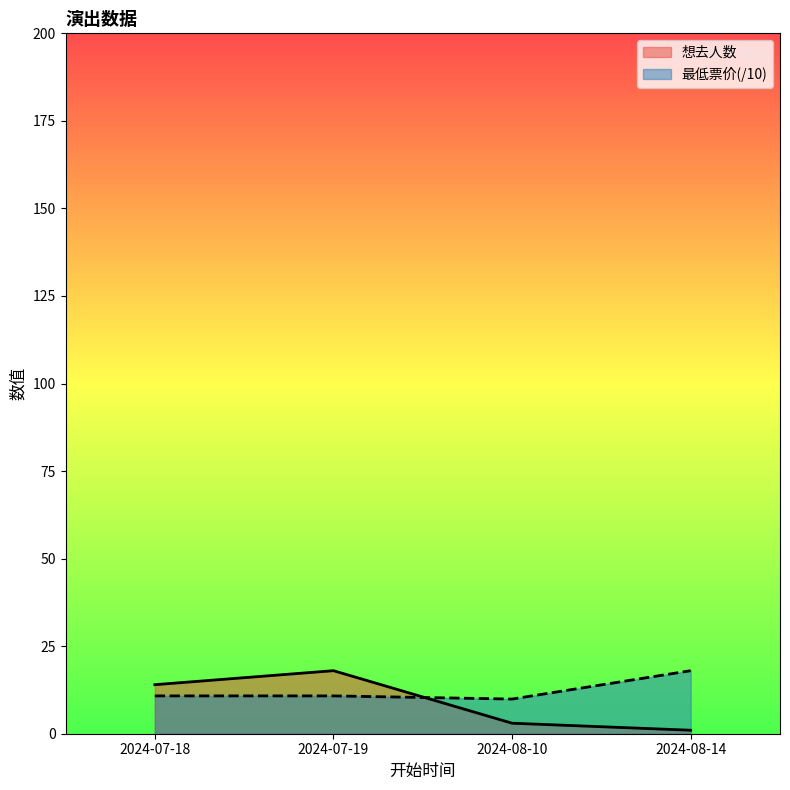

Where do 最低票价 and 想去人数 first cross each other?

2024-07-19 and 2024-08-10